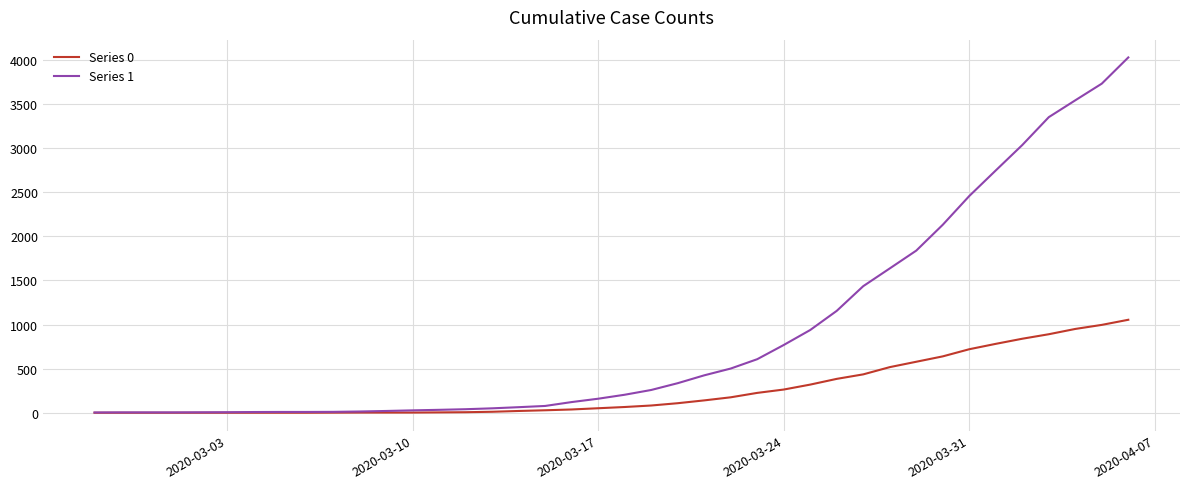

At how many categories does at least one series exceed 3515?

3